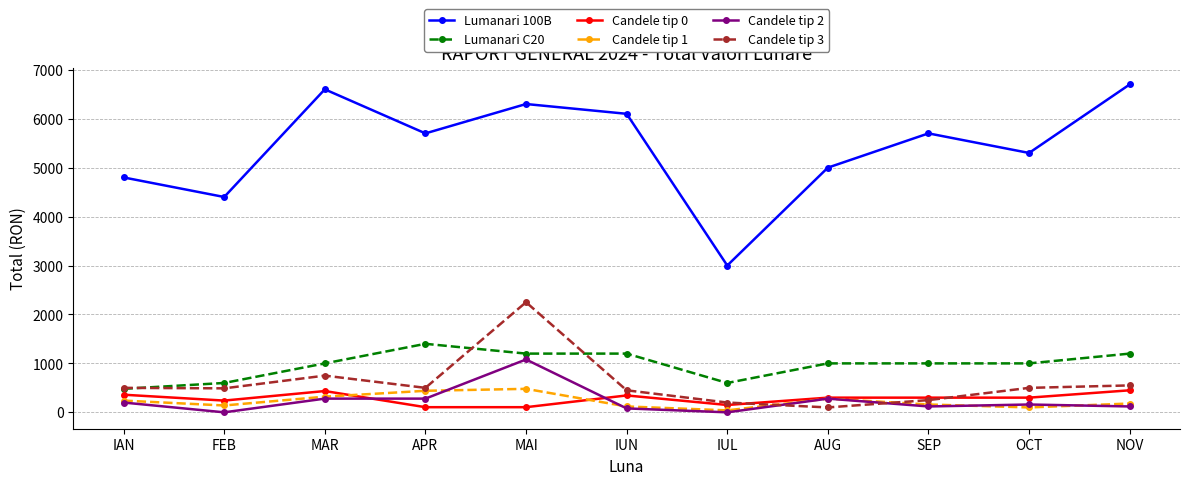

The Lumanari C20 series shows 2083 at IUN. True or false?

False